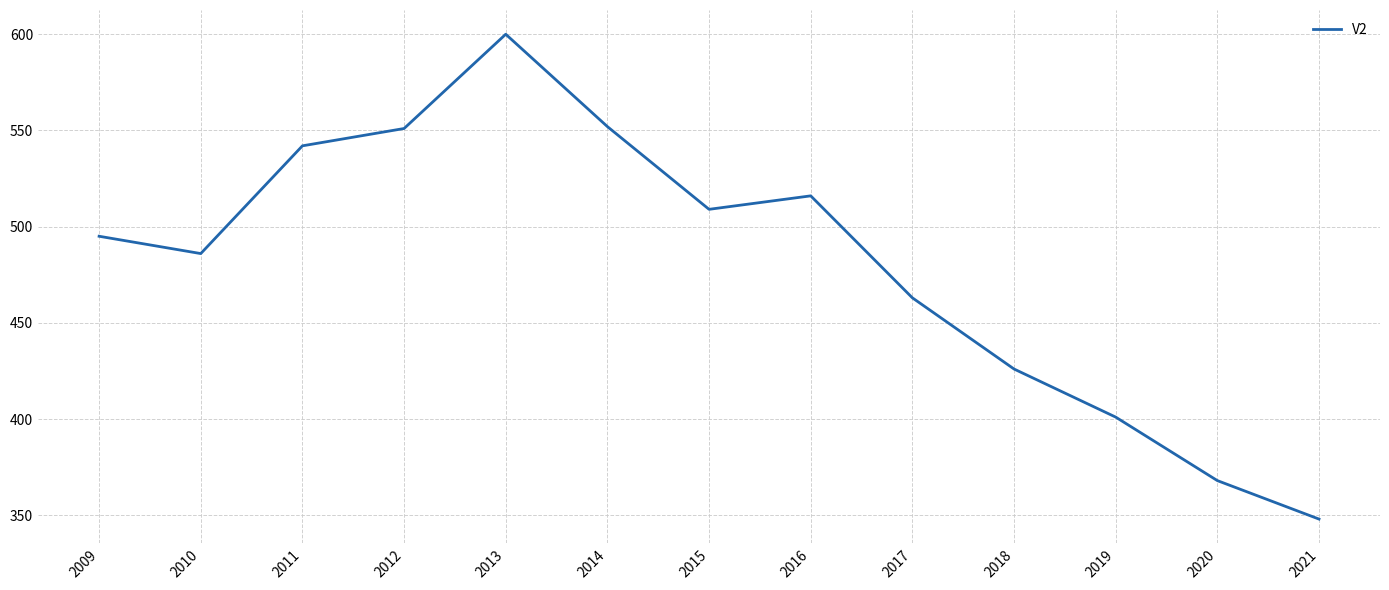

What is the approximate value at 2013?

600